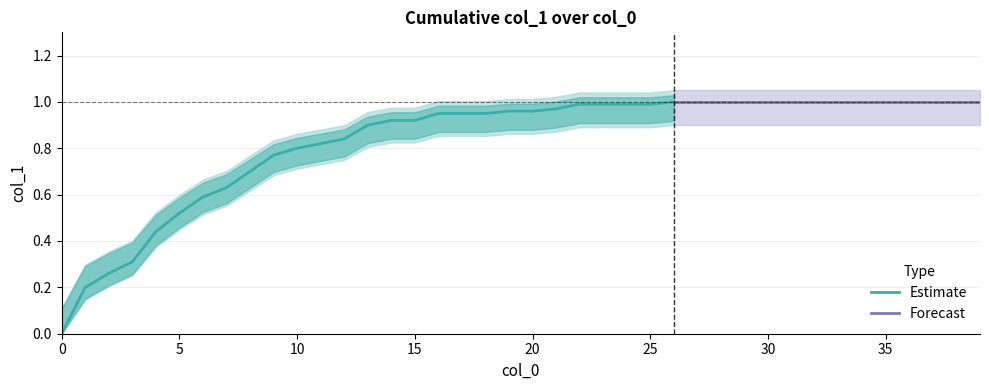

What is the value of the 36th point from the left?

1.0